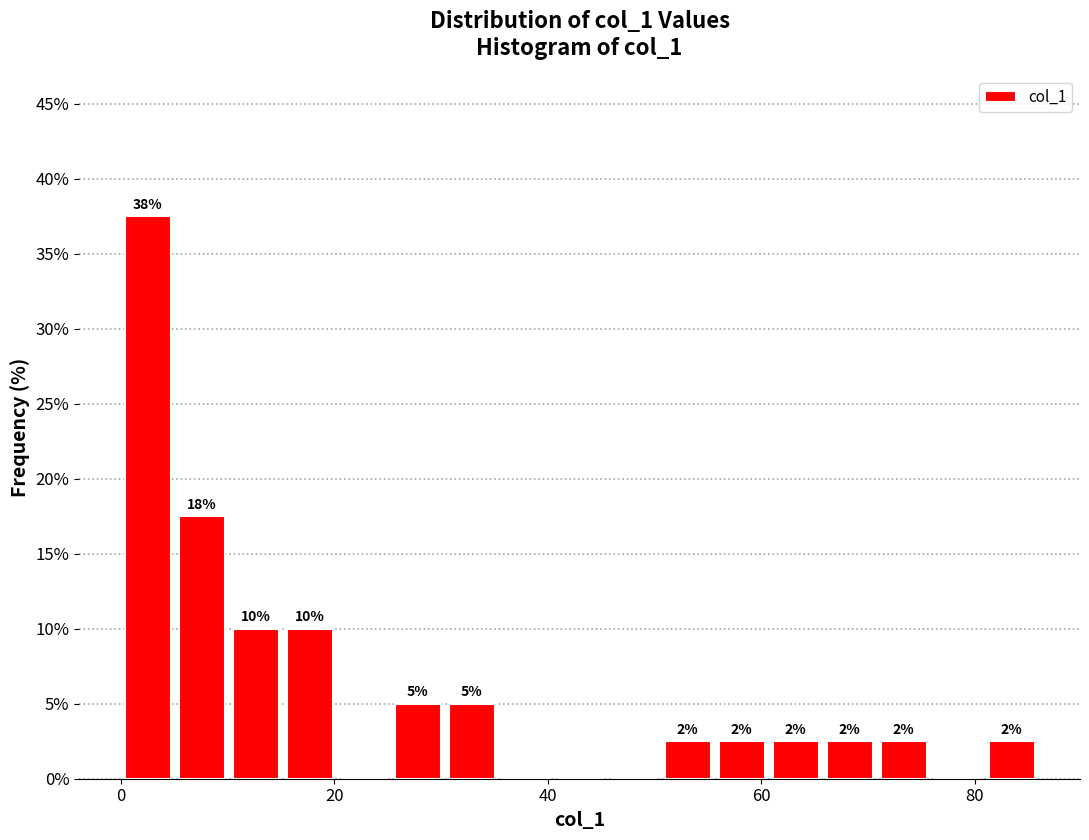

Around what value on the x-axis is the tallest bar? Give the approximate position of its centre, as read against the axis.

2